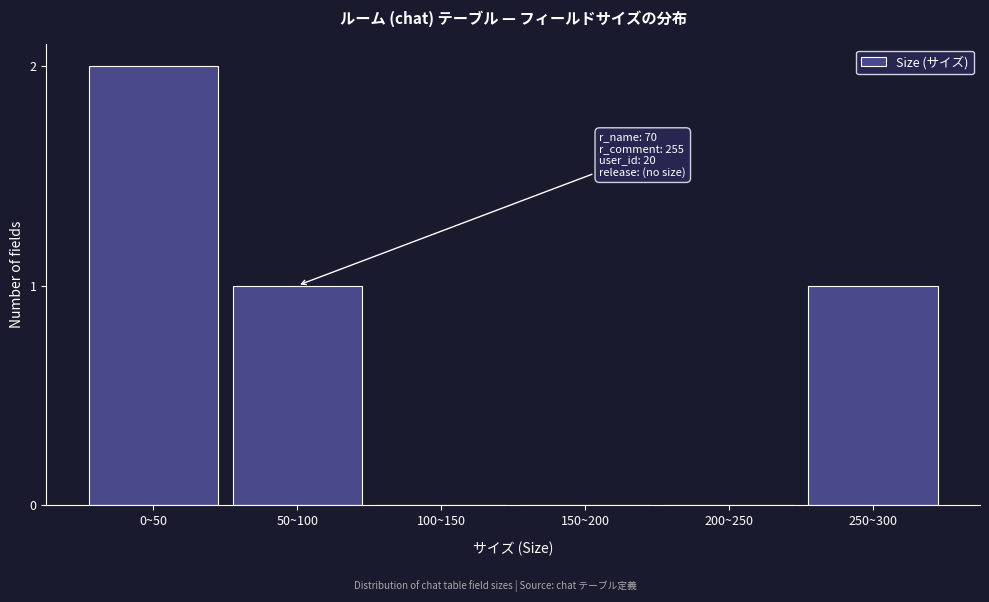

Reading left to right, extract all data points from this chart.

0~50=2	50~100=1	100~150=0	150~200=0	200~250=0	250~300=1